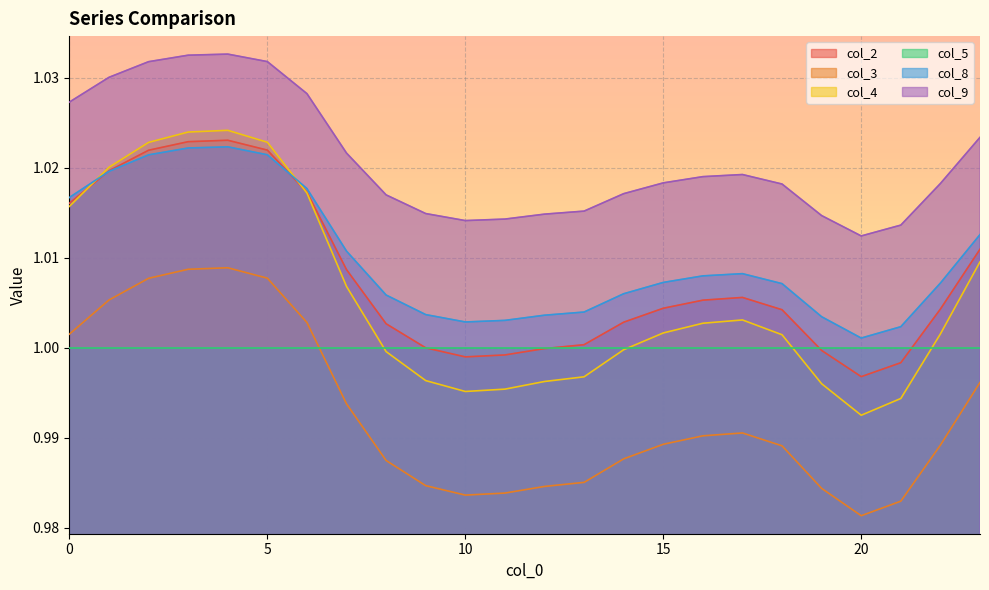

What is the sum of the col_4 values at 16 and 10?

2.0